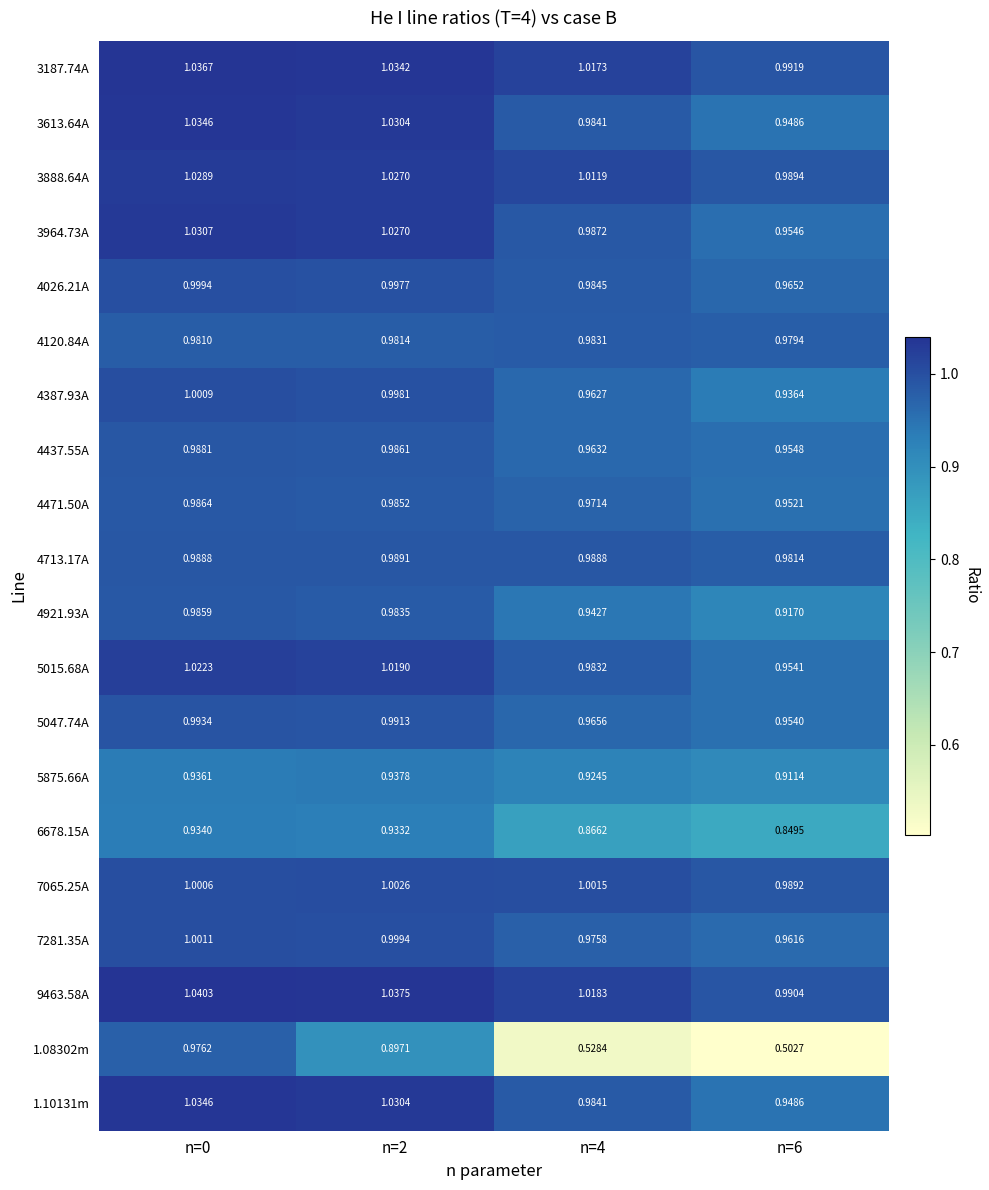

Is the value of 3187.74A at n=6 greater than the value of 4387.93A at n=6?

Yes